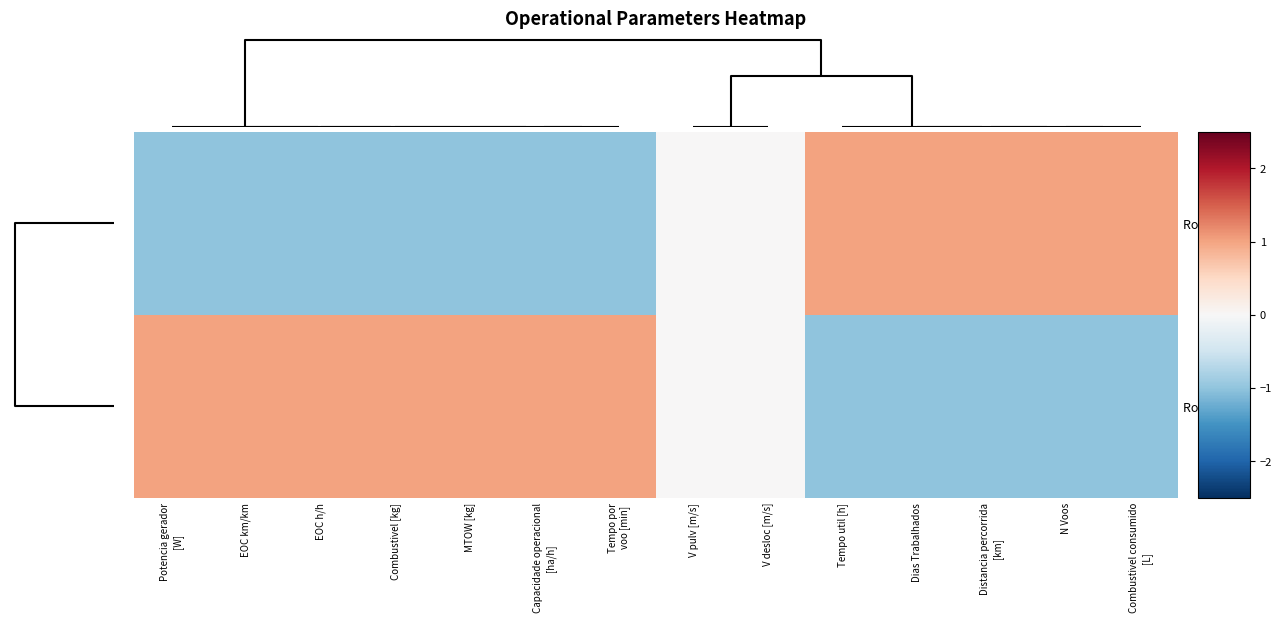

At which category is the sum across all series the highest?

Potencia gerador [W]